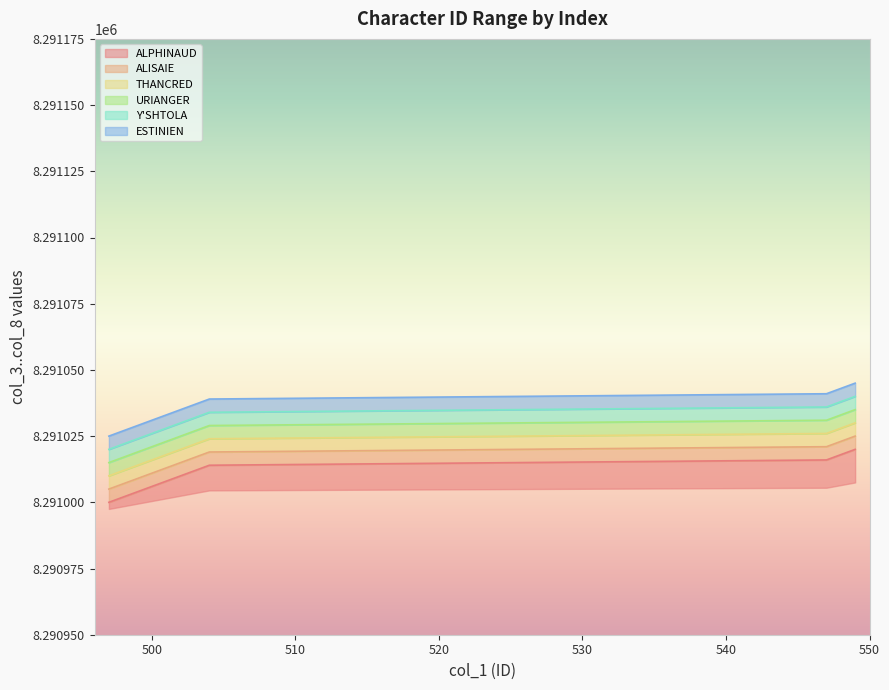

What is the label of the 6th point from the right?

540